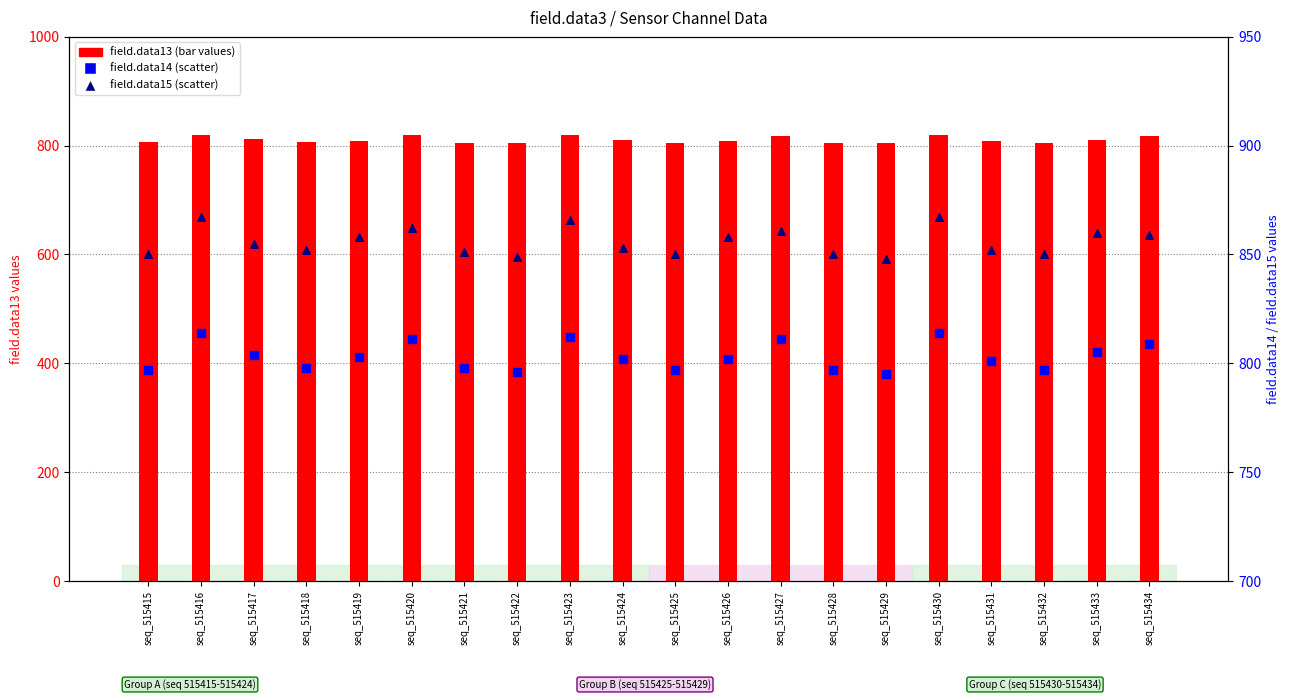

What is the total value across all series at seq_515424?

2465